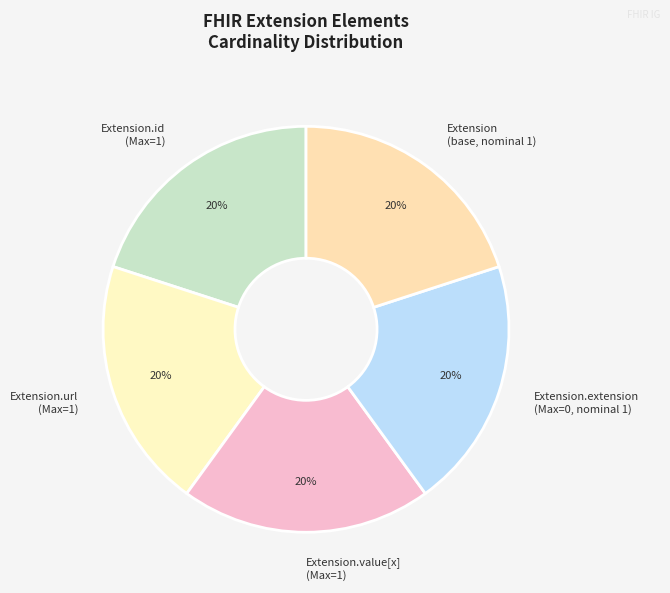

What is the ratio of the value at Extension.url (Max=1) to the value at Extension.id (Max=1)?

1.0